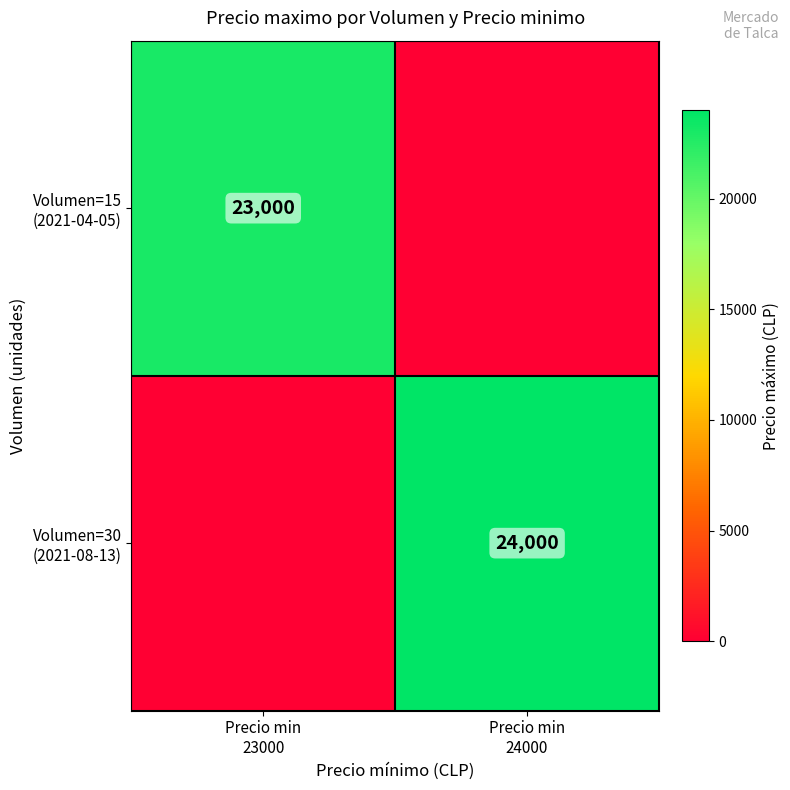

Is the value of Volumen=15 (2021-04-05) at Precio min 23000 greater than the value of Volumen=30 (2021-08-13) at Precio min 24000?

No